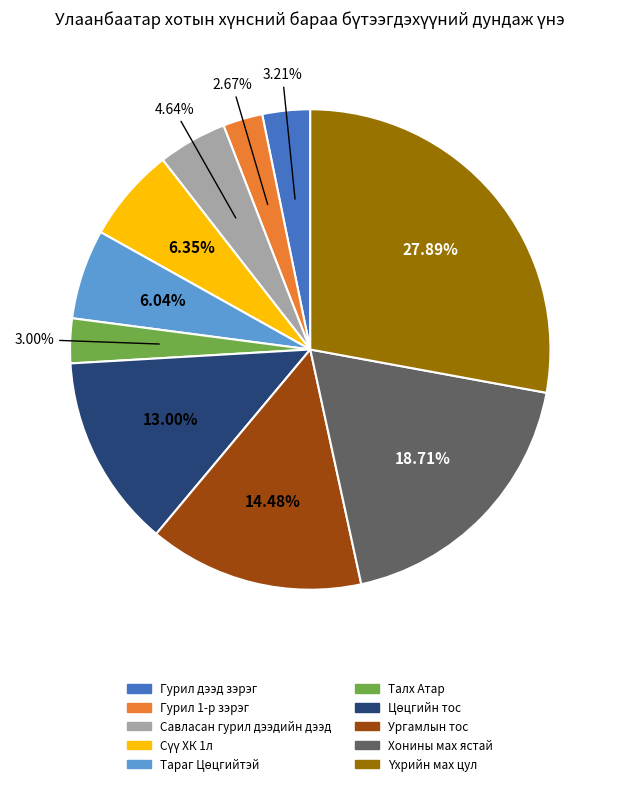

Do Гурил дээд зэрэг and Савласан гурил дээдийн дээд together represent more than half of the pie?

No